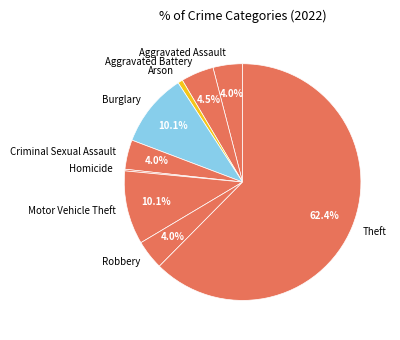

Do Aggravated Battery and Robbery together represent more than half of the pie?

No